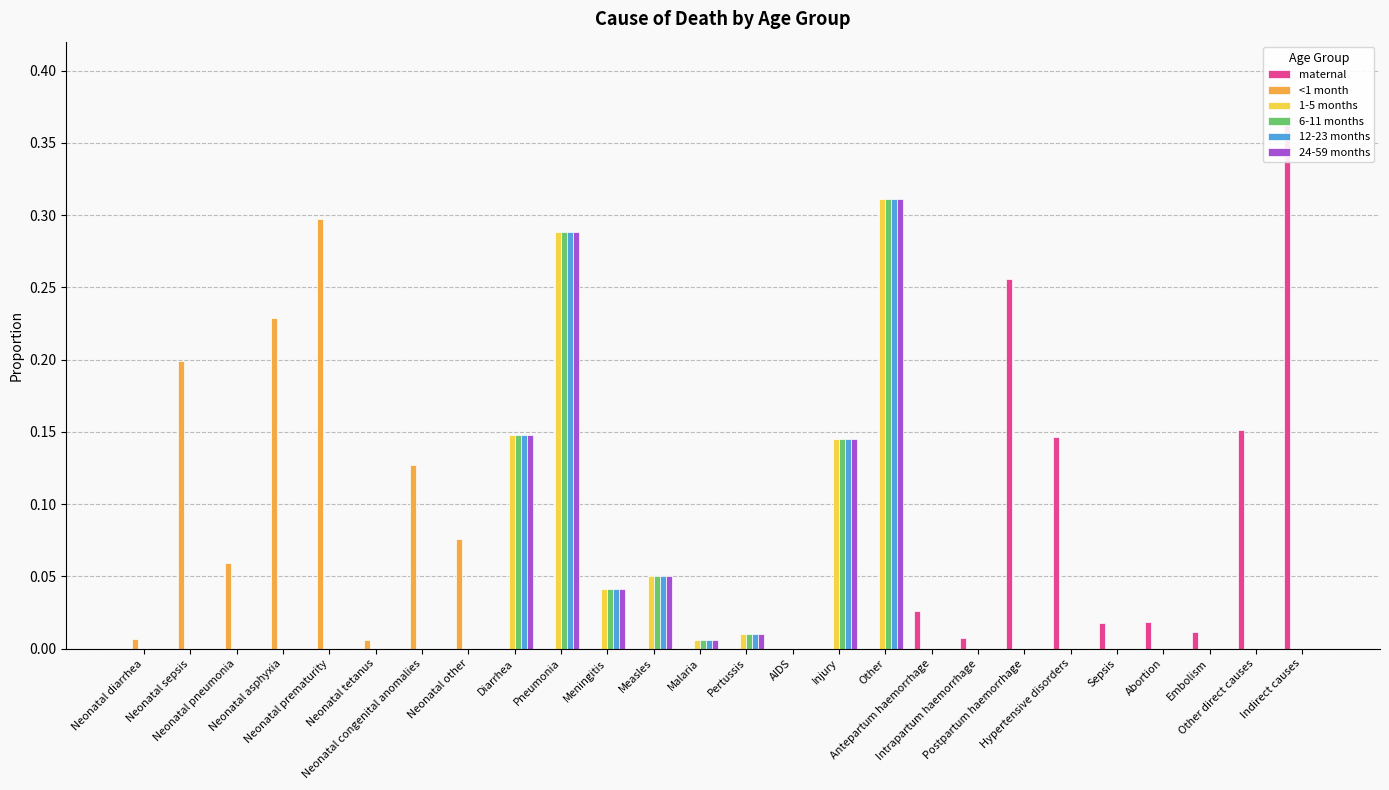

Reading left to right, extract all data points from this chart.

maternal: 0.0	0.0	0.0	0.0	0.0	0.0	0.0	0.0	0.0	0.0	0.0	0.0	0.0	0.0	0.0	0.0	0.0	0.0	0.0	0.3	0.1	0.0	0.0	0.0	0.2	0.4
<1 month: 0.0	0.2	0.1	0.2	0.3	0.0	0.1	0.1	0.0	0.0	0.0	0.0	0.0	0.0	0.0	0.0	0.0	0.0	0.0	0.0	0.0	0.0	0.0	0.0	0.0	0.0
1-5 months: 0.0	0.0	0.0	0.0	0.0	0.0	0.0	0.0	0.1	0.3	0.0	0.1	0.0	0.0	0.0	0.1	0.3	0.0	0.0	0.0	0.0	0.0	0.0	0.0	0.0	0.0
6-11 months: 0.0	0.0	0.0	0.0	0.0	0.0	0.0	0.0	0.1	0.3	0.0	0.1	0.0	0.0	0.0	0.1	0.3	0.0	0.0	0.0	0.0	0.0	0.0	0.0	0.0	0.0
12-23 months: 0.0	0.0	0.0	0.0	0.0	0.0	0.0	0.0	0.1	0.3	0.0	0.1	0.0	0.0	0.0	0.1	0.3	0.0	0.0	0.0	0.0	0.0	0.0	0.0	0.0	0.0
24-59 months: 0.0	0.0	0.0	0.0	0.0	0.0	0.0	0.0	0.1	0.3	0.0	0.1	0.0	0.0	0.0	0.1	0.3	0.0	0.0	0.0	0.0	0.0	0.0	0.0	0.0	0.0